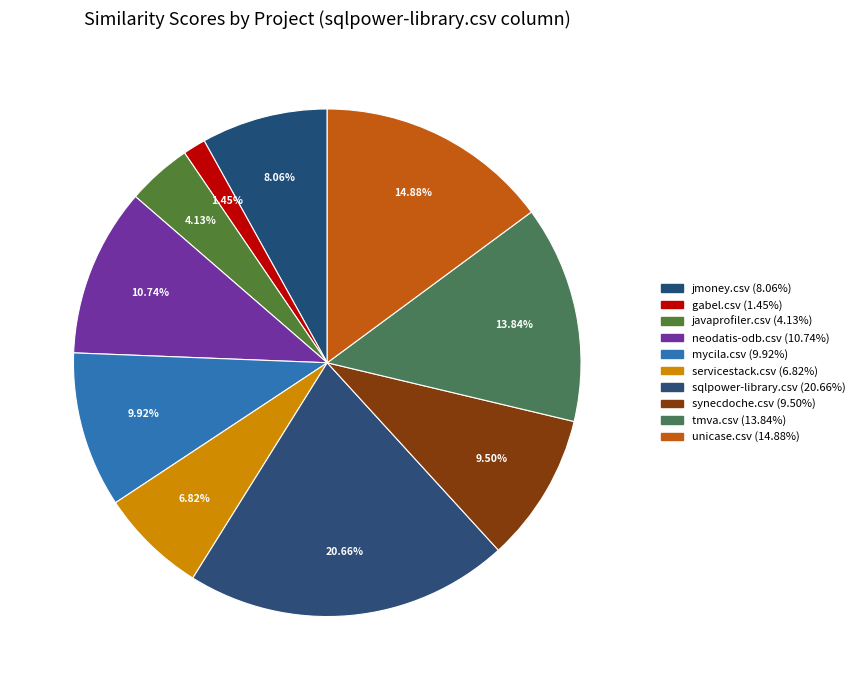

Do tmva.csv and servicestack.csv together represent more than half of the pie?

No